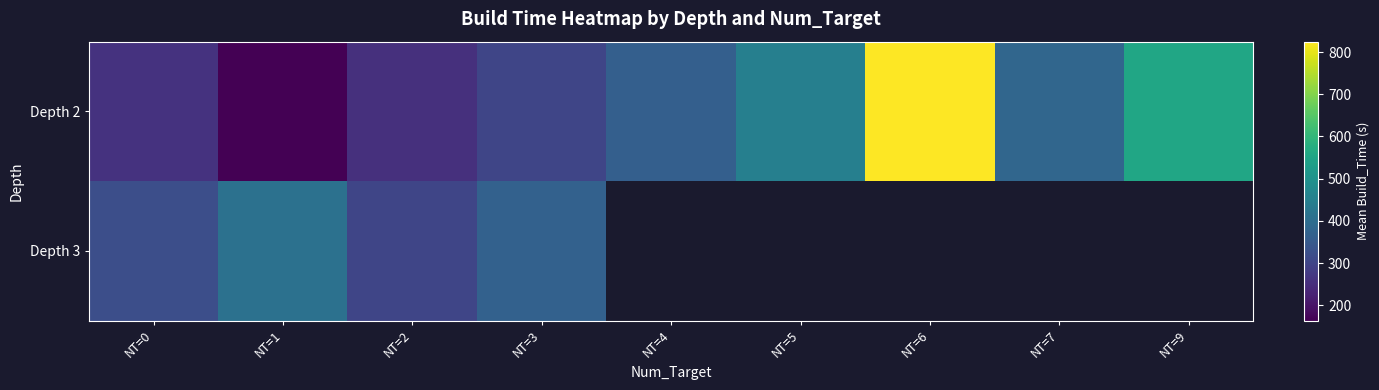

Is it true that Depth 2 equals 221.7 at NT=5?

False